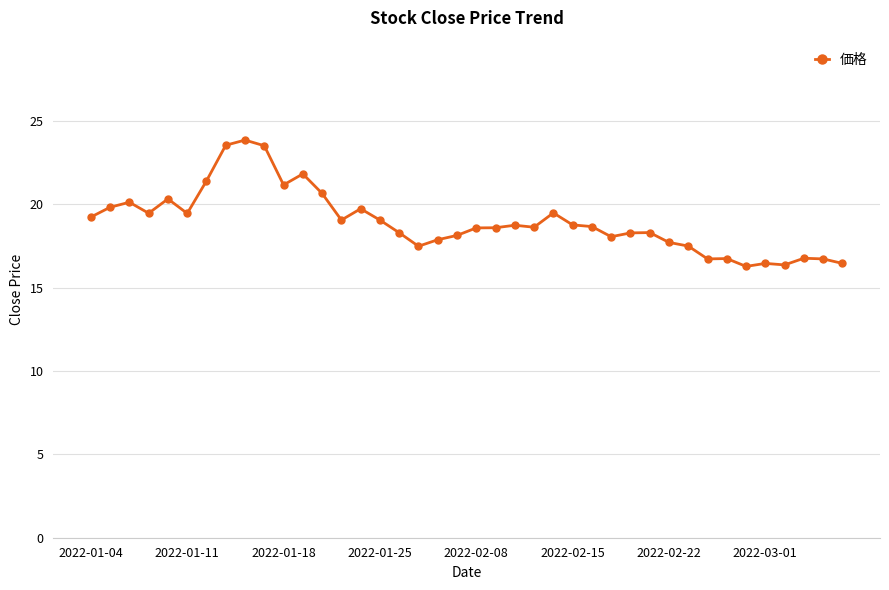

True or false: the data has more than 0 interior local peaks.

True